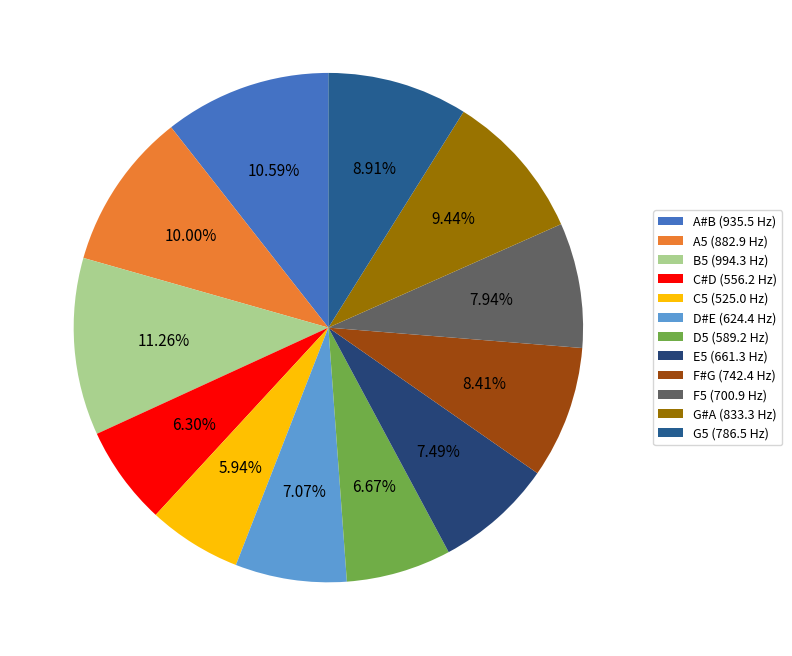

What is the ratio of the value at C#D to the value at B5?

0.6